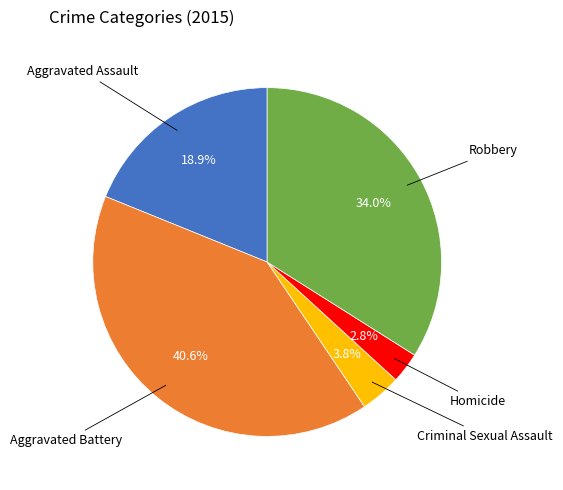

What is the ratio of the value at Aggravated Battery to the value at Robbery?

1.2